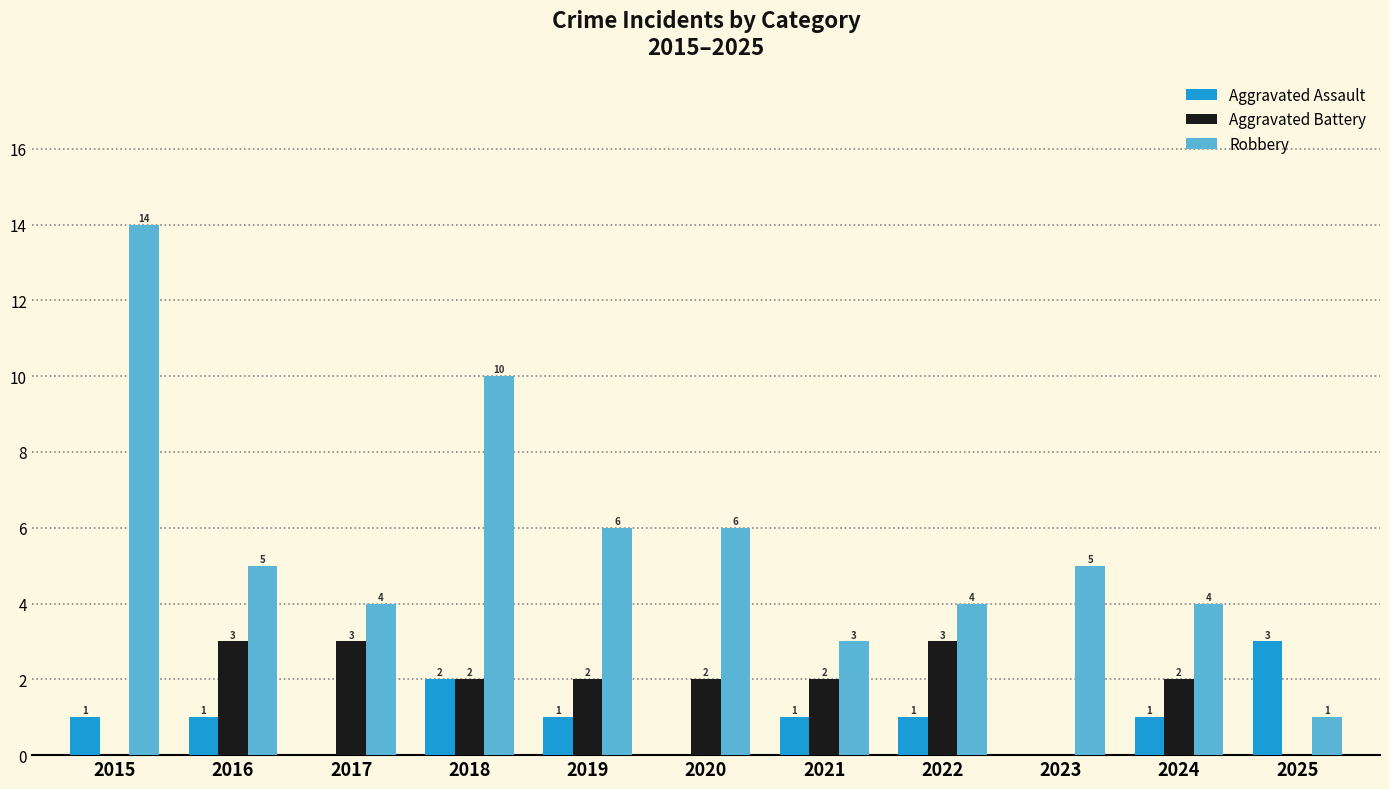

How many distinct data groups are displayed?

3